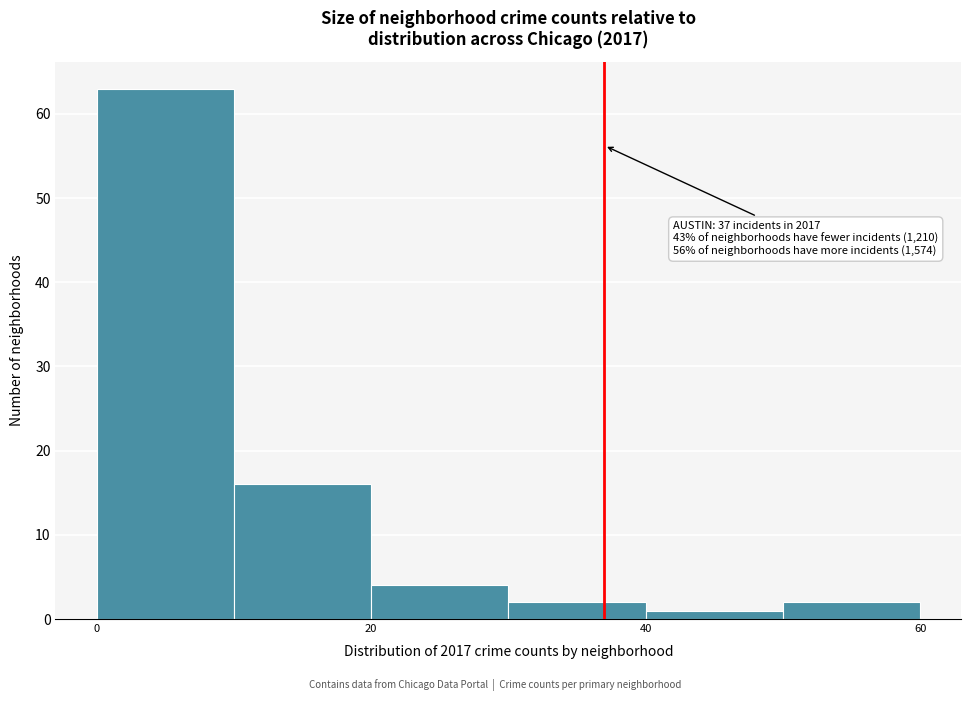

Which range on the x-axis has the tallest bar?

0 to 10